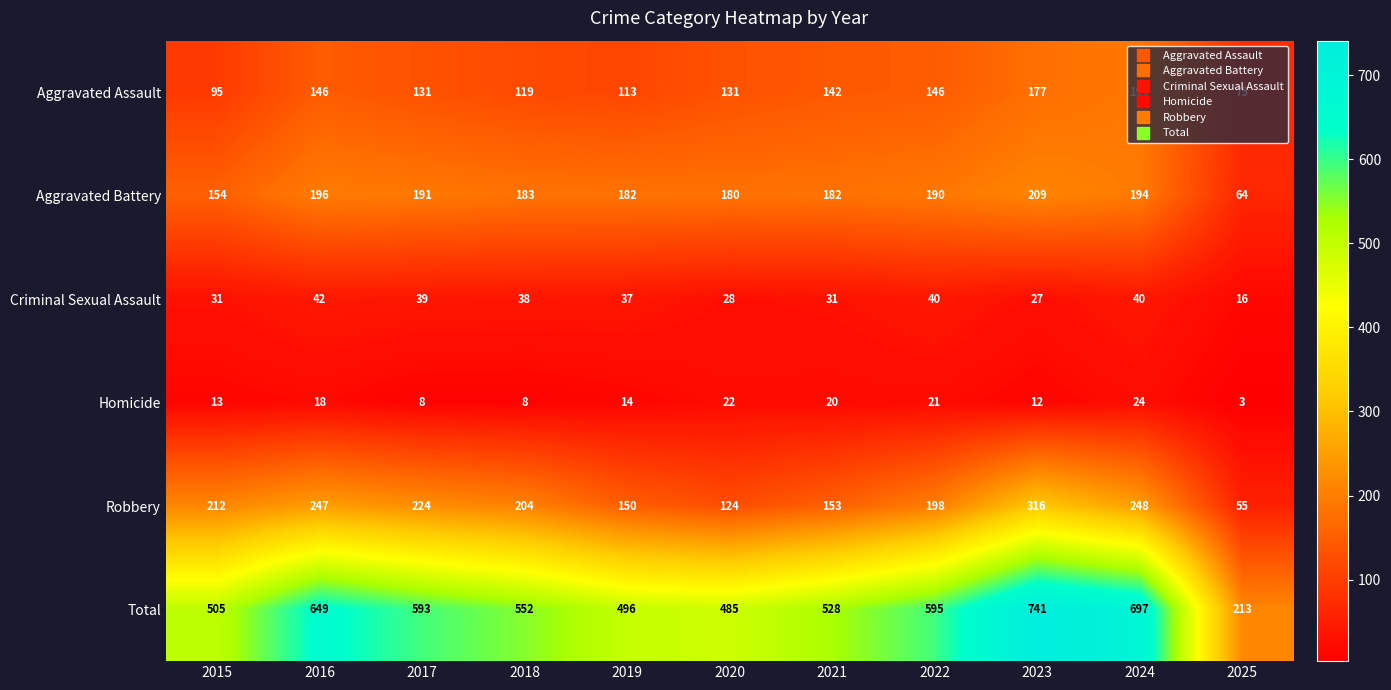

Which series has the largest range (max minus min)?

Total